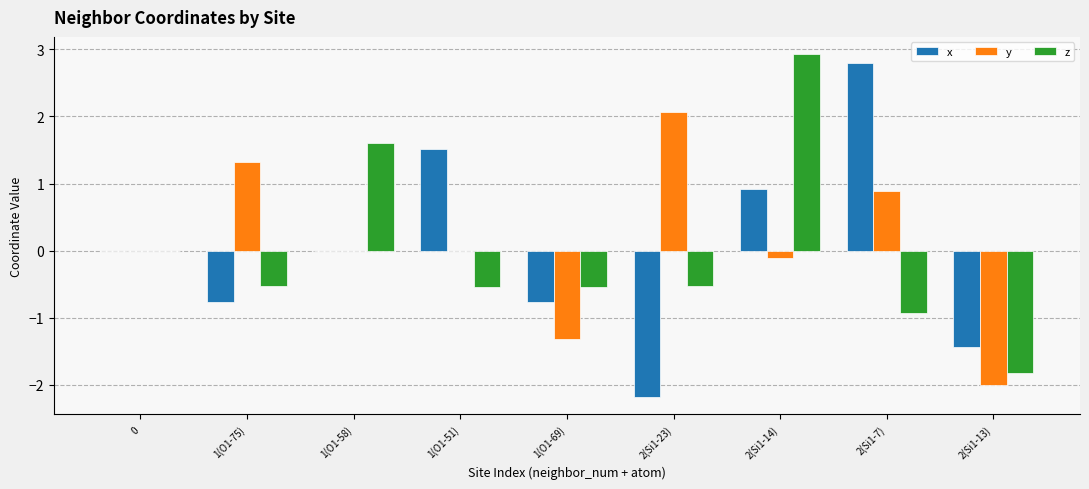

What are all the series names shown in the legend?

x, y, z